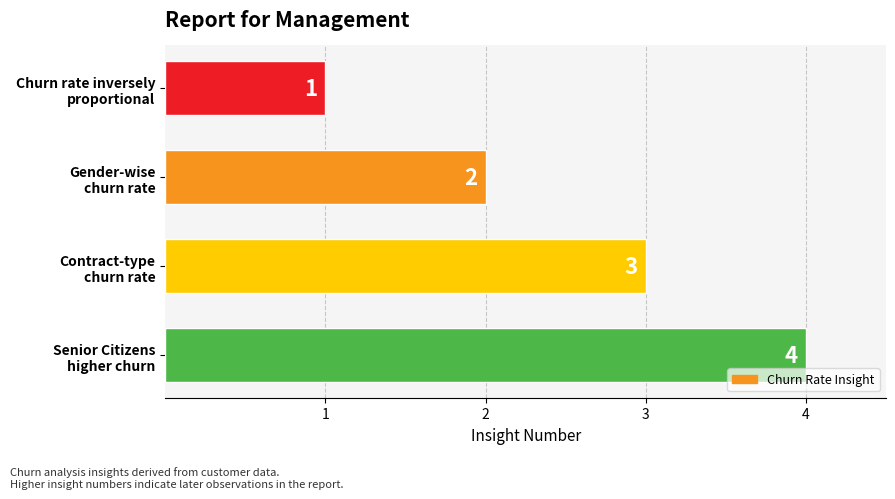

What is the greatest value displayed?

4